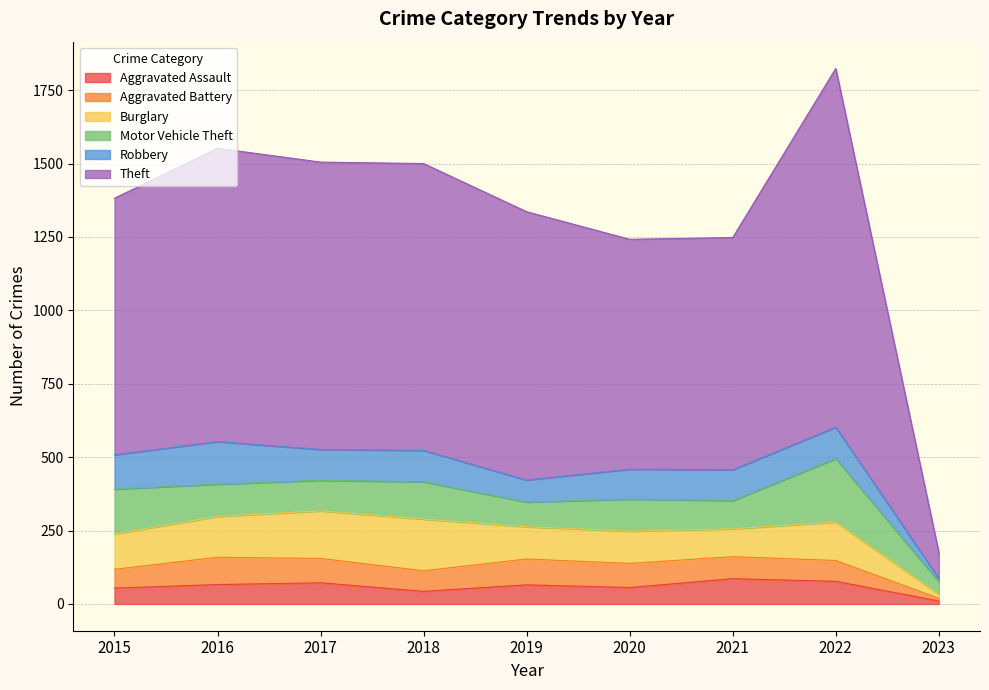

True or false: Aggravated Battery and Aggravated Assault intersect in this chart.

True